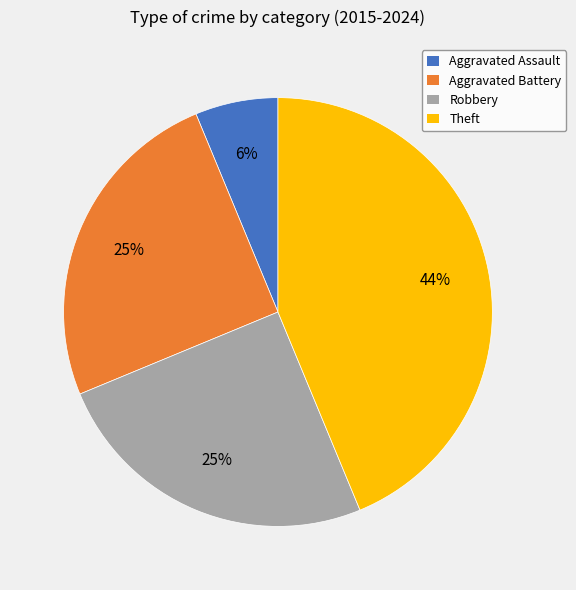

Does any single category account for the majority?

No